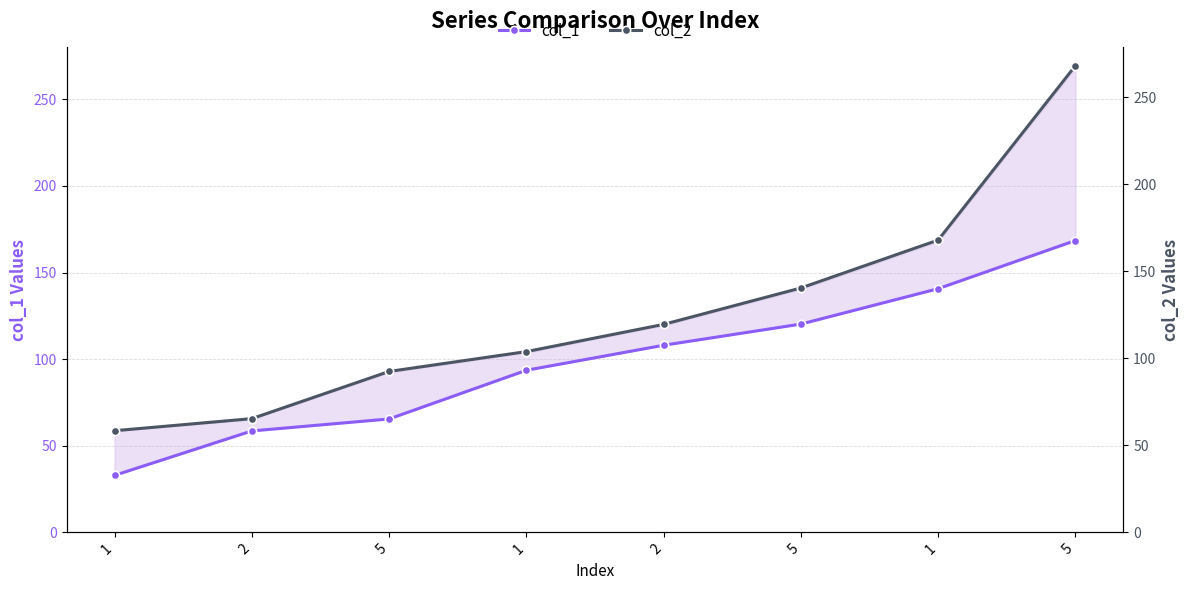

Reading left to right, what are all the values shown in this chart?

col_1: 1=32.9	2=58.5	5=65.5	1=93.6	2=108.0	5=120.2	1=140.7	5=168.5
col_2: 1=58.4	2=65.3	5=92.5	1=103.9	2=119.5	5=140.4	1=168.0	5=268.2